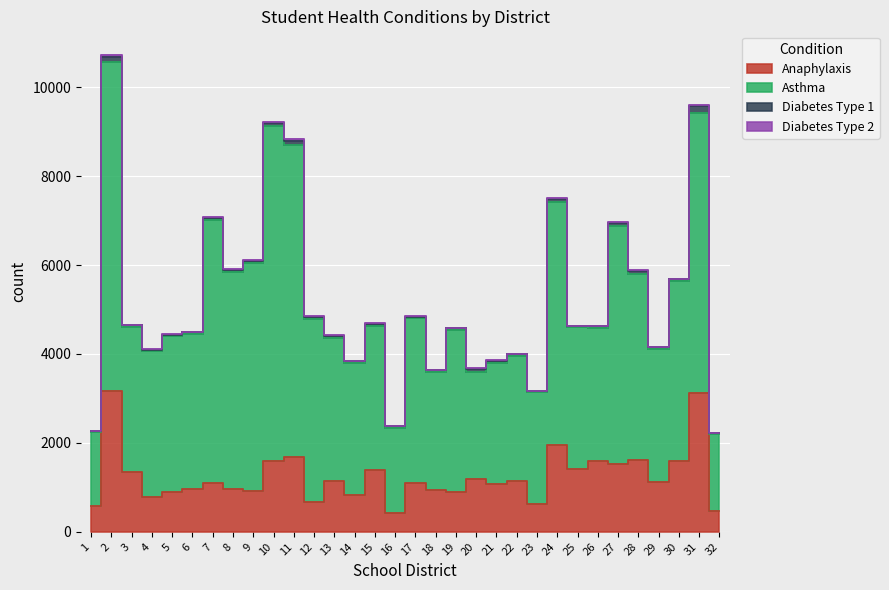

Which has a higher value, 32 or 12?

12